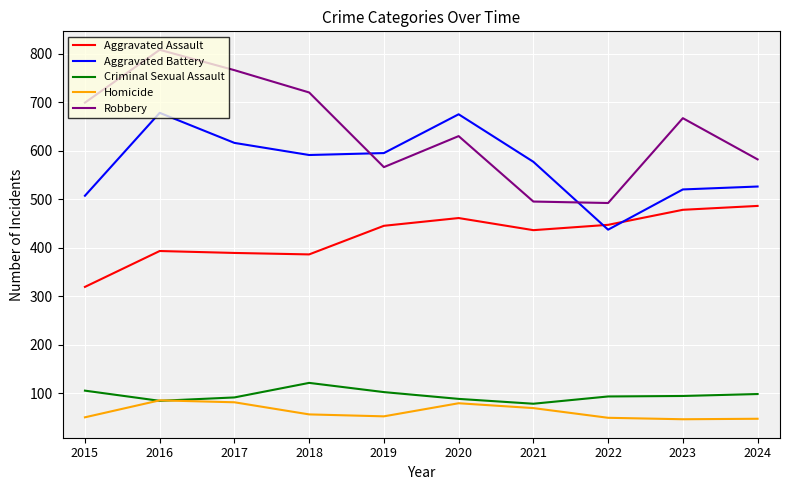

At which category is the sum across all series the highest?

2016